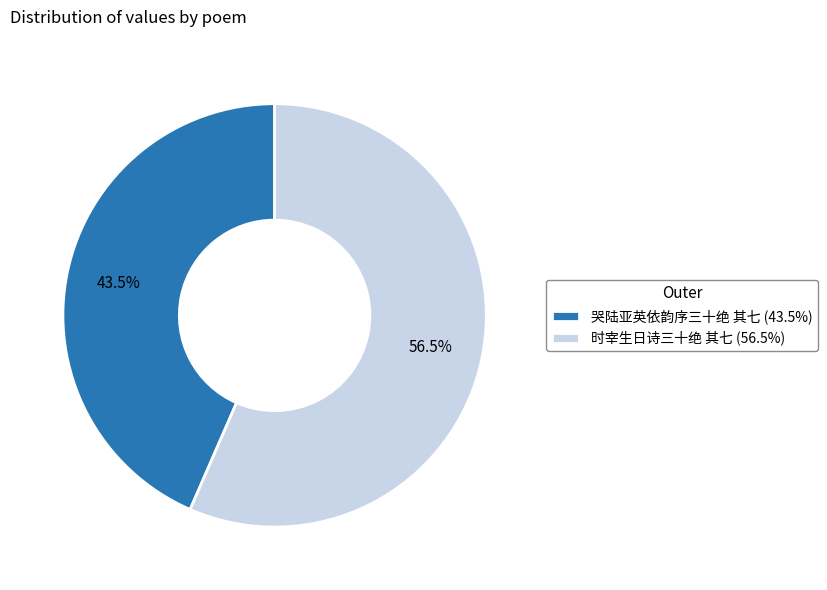

Between 时宰生日诗三十绝 其七 and 哭陆亚英依韵序三十绝 其七, which is larger?

时宰生日诗三十绝 其七